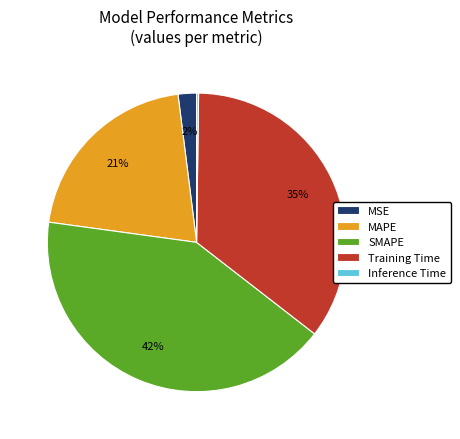

Which slice is the largest?

SMAPE